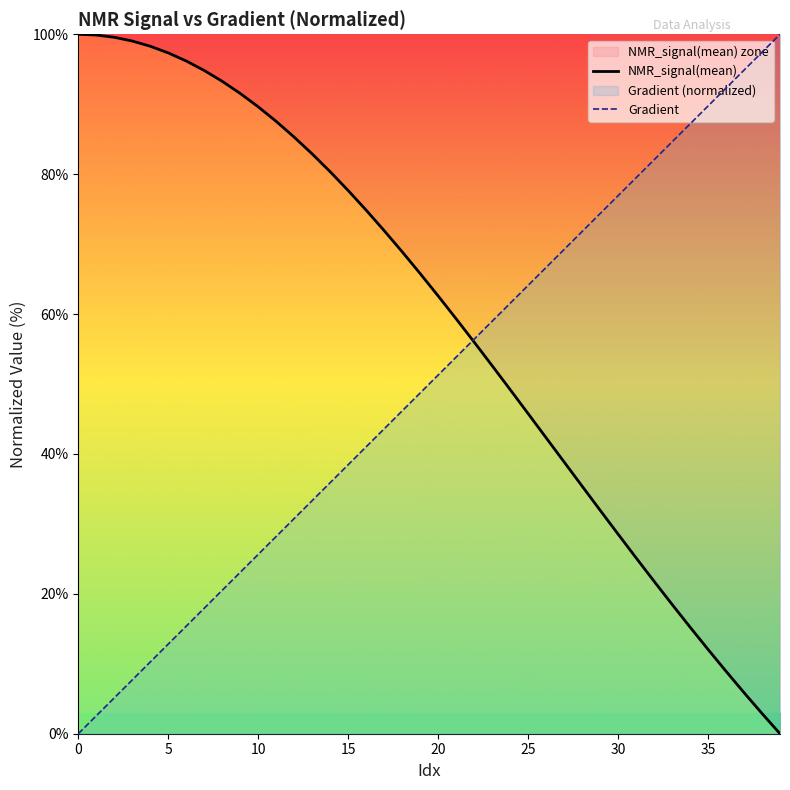

Which has a higher value, 23 or 18?

18